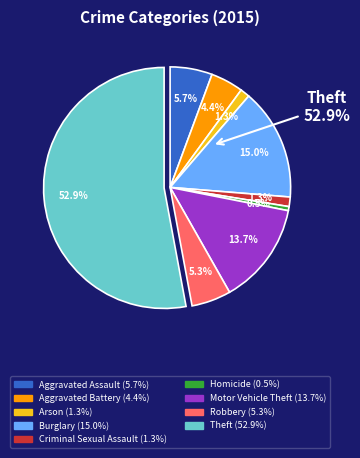

Which slice is the largest?

Theft